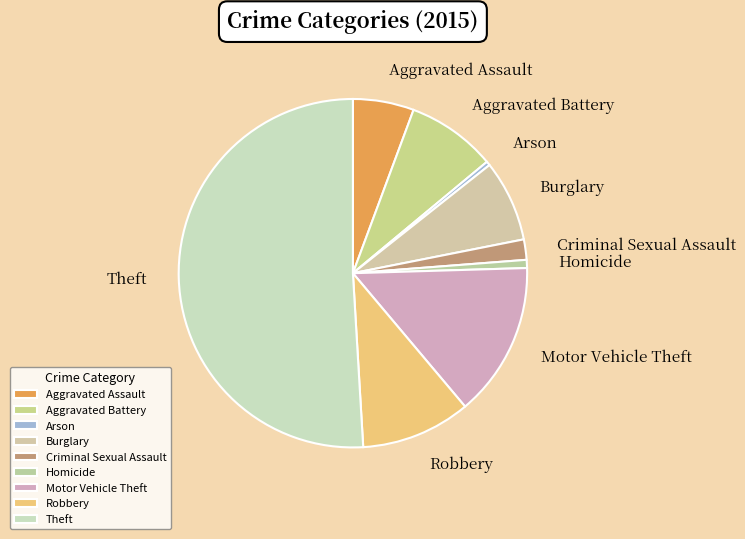

Which slice represents more than half of the pie?

Theft